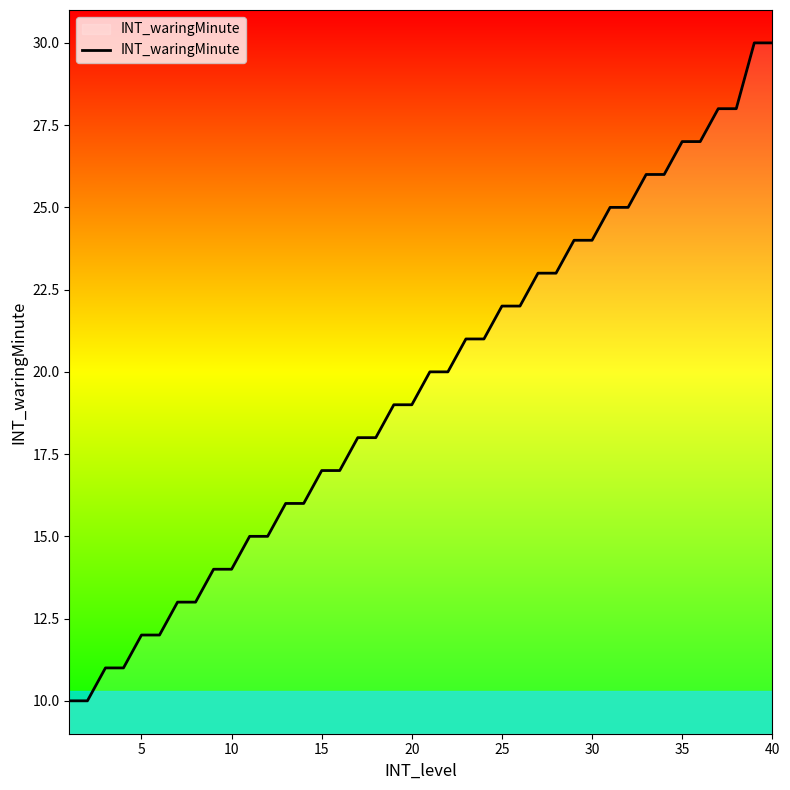

Reading left to right, extract all data points from this chart.

10	10	11	11	12	12	13	13	14	14	15	15	16	16	17	17	18	18	19	19	20	20	21	21	22	22	23	23	24	24	25	25	26	26	27	27	28	28	30	30